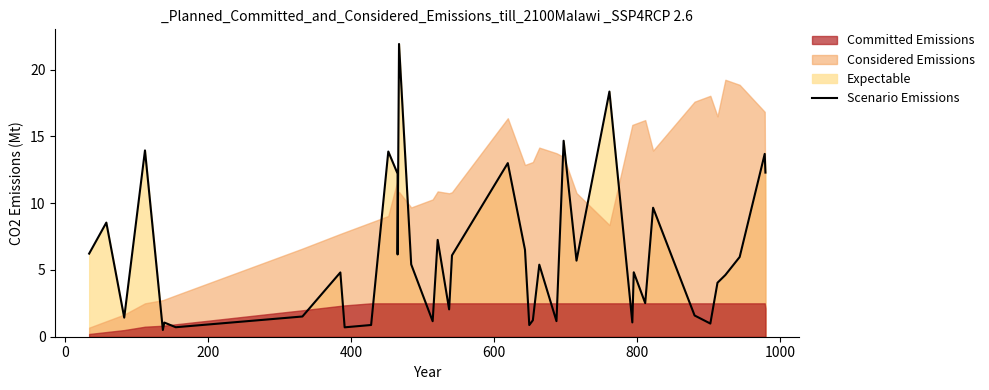

The value at 19 is 10.8. True or false?

False